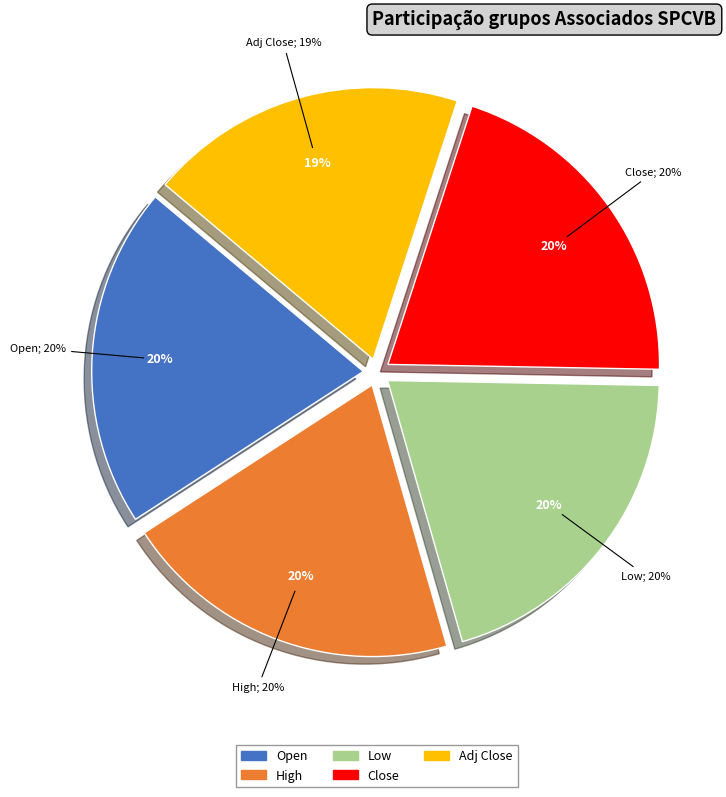

Between Adj Close and Close, which is larger?

Close